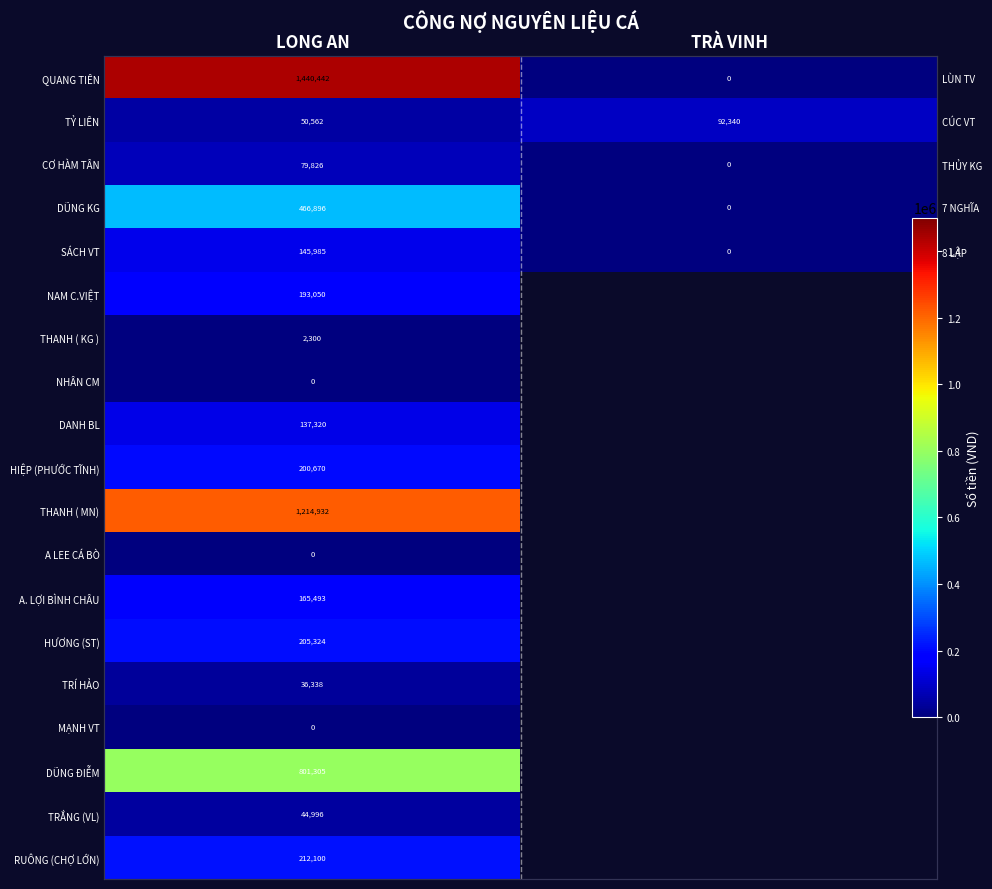

Rank the categories by THANH ( MN) value from lowest to highest.

LONG AN, TRÀ VINH